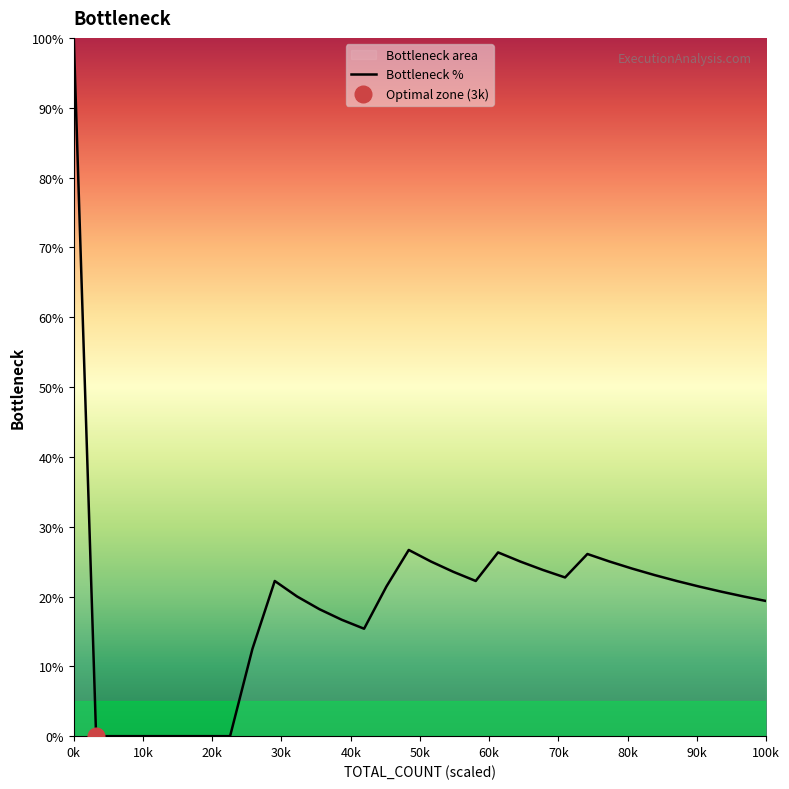

At which label does the data first exceed 21?

0k